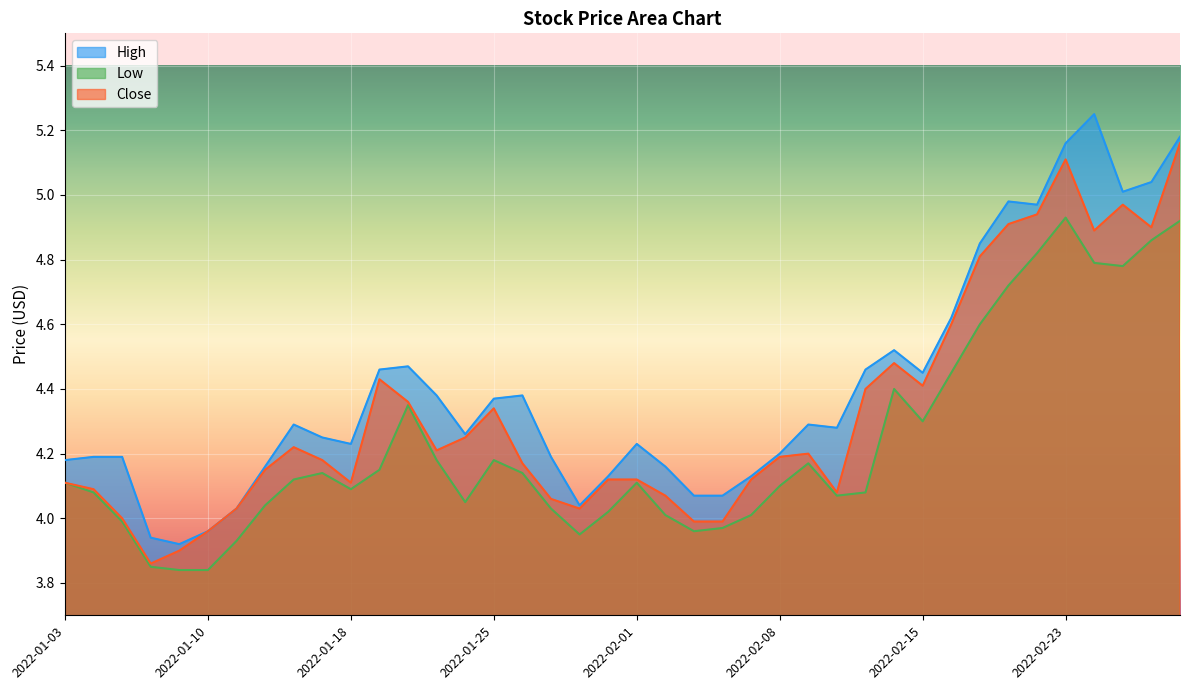

Count the number of categories in the chart.

40